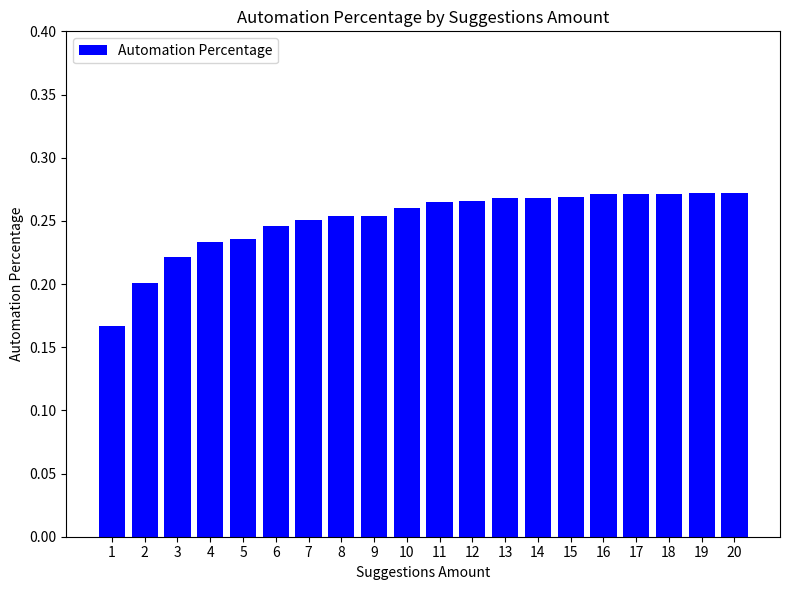

Is it true that the value at 10 is 0.1?

False